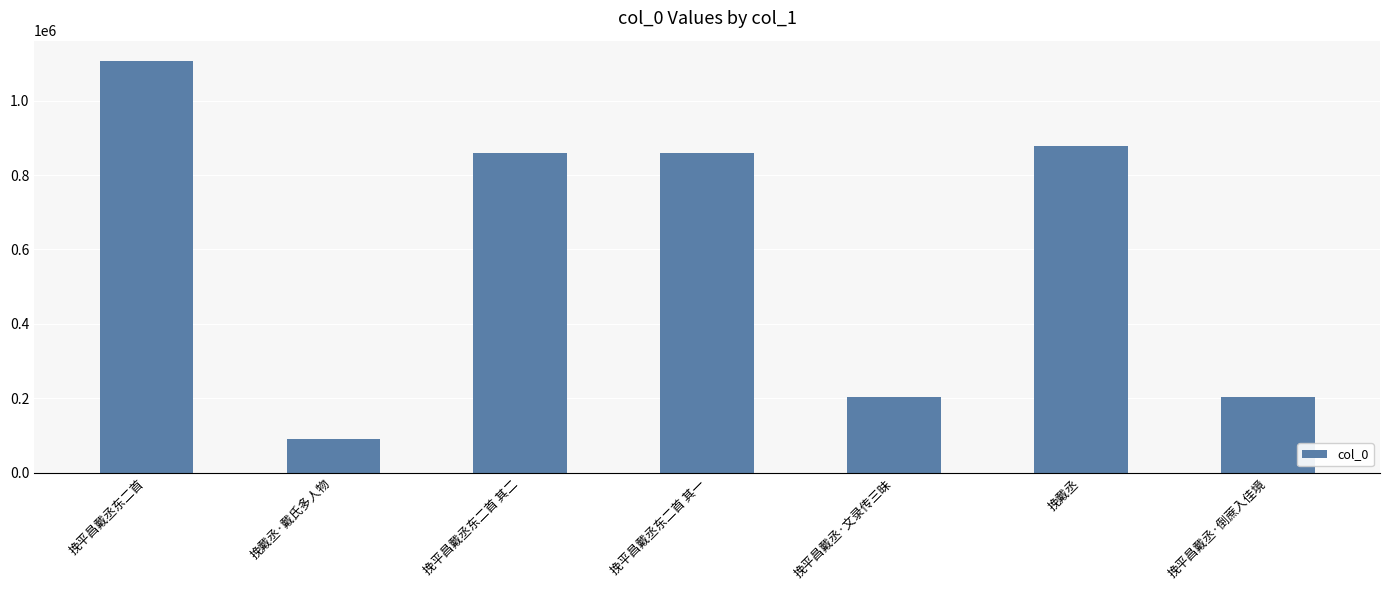

Is it true that the value at 挽平昌戴丞东二首 其一 is 860034?

True